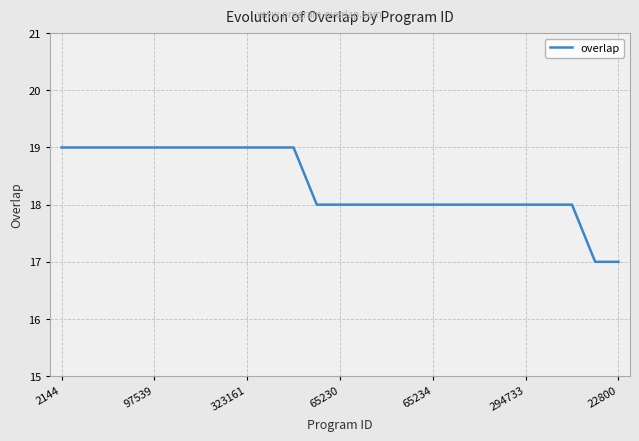

What is the minimum value shown in the chart?

17